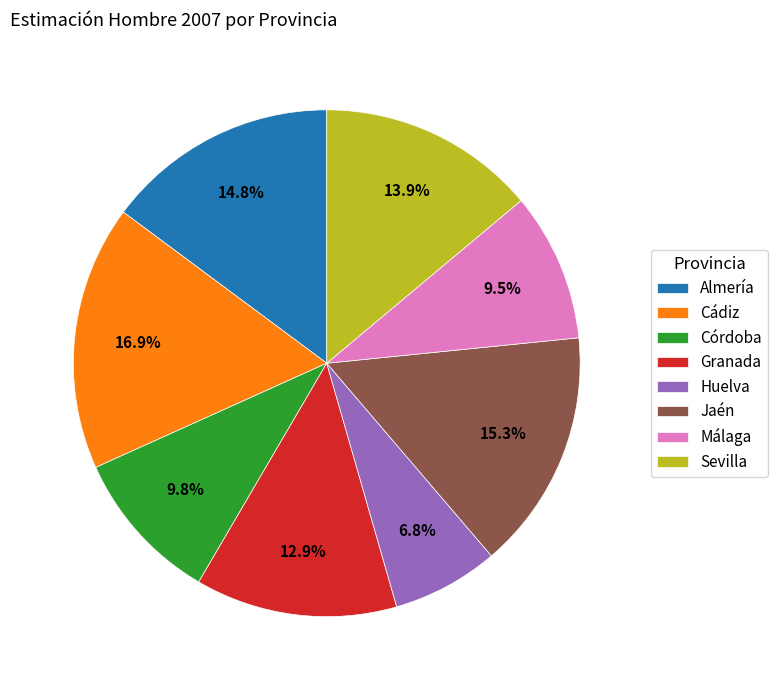

What percentage is NOT represented by Almería?

85.2%